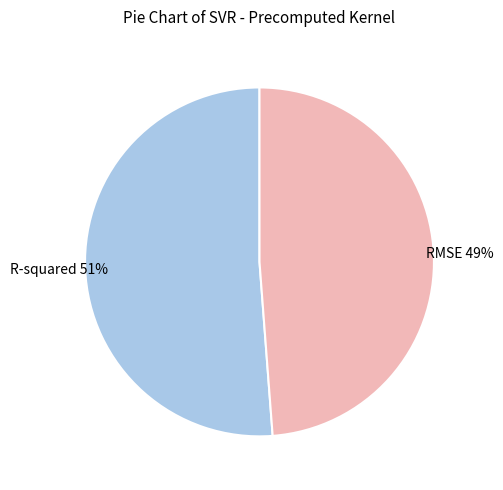

Is there any slice that represents more than half of the pie?

Yes